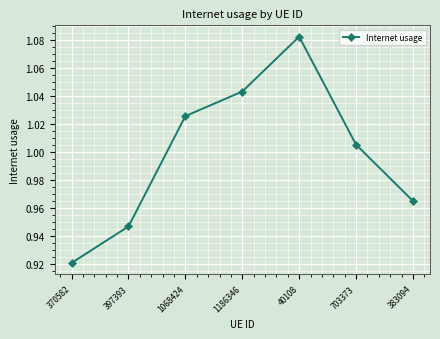

True or false: there are more than 0 points higher than both neighbors.

True